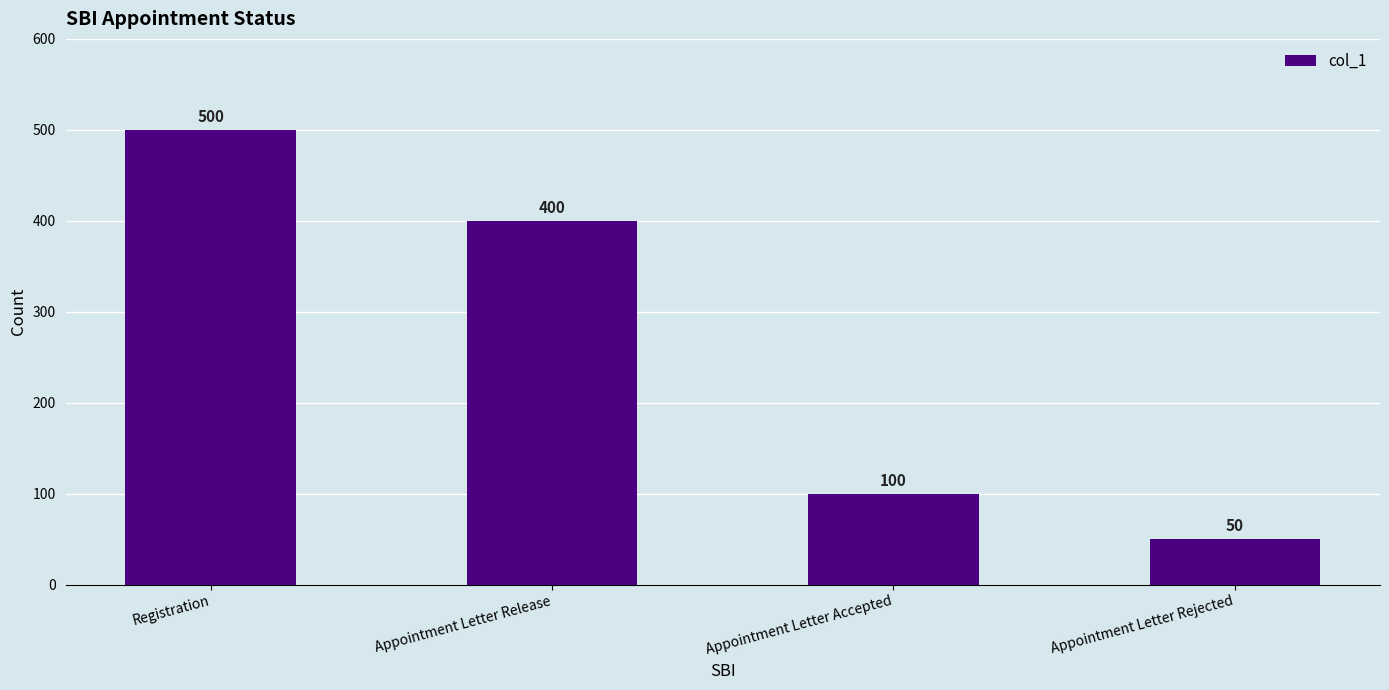

At which category does the chart reach its minimum across all series?

Appointment Letter Rejected